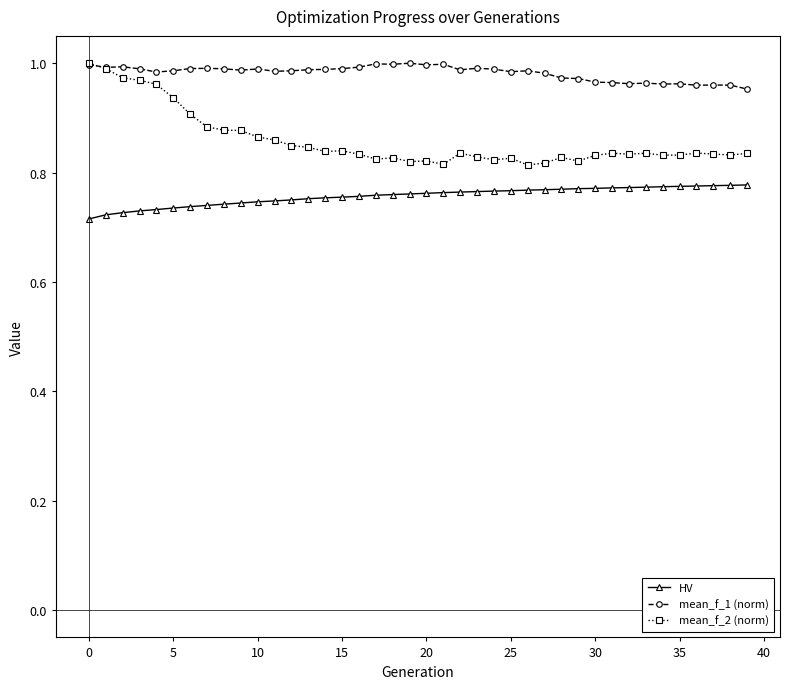

Which series has the largest total across all categories?

mean_f_1 (norm)